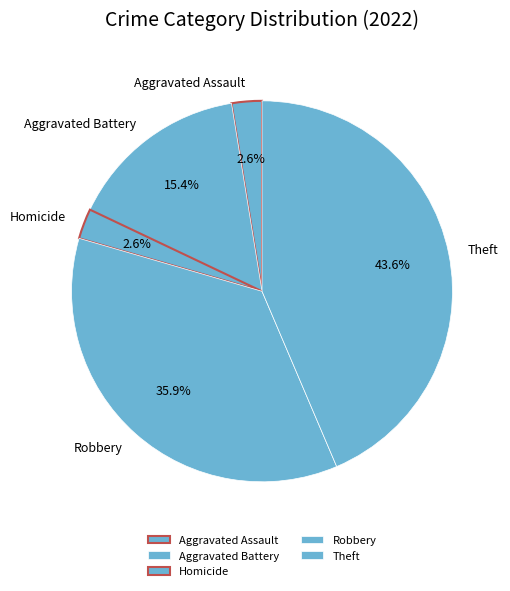

Which slice is the largest?

Theft